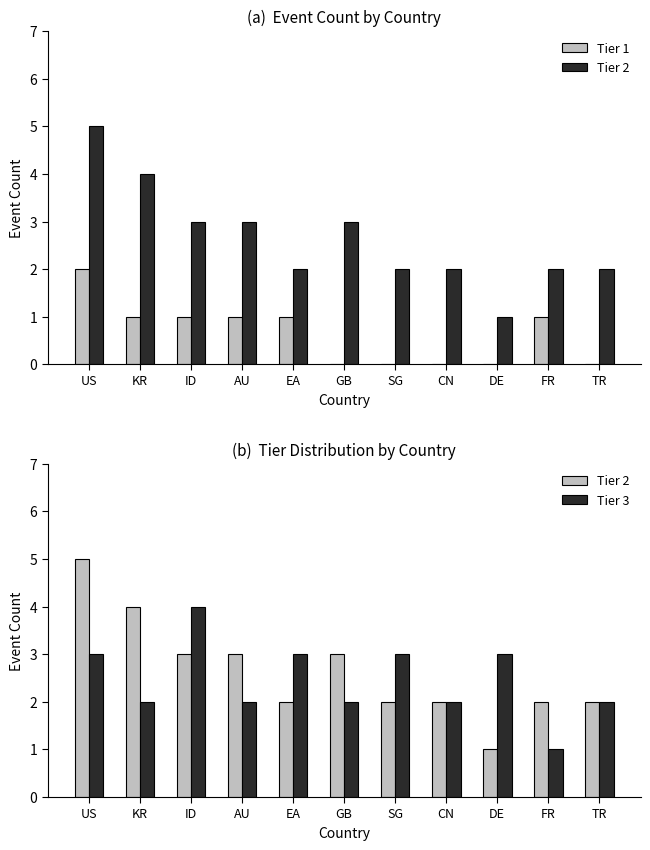

What is the sum of all Tier 3 values?

27